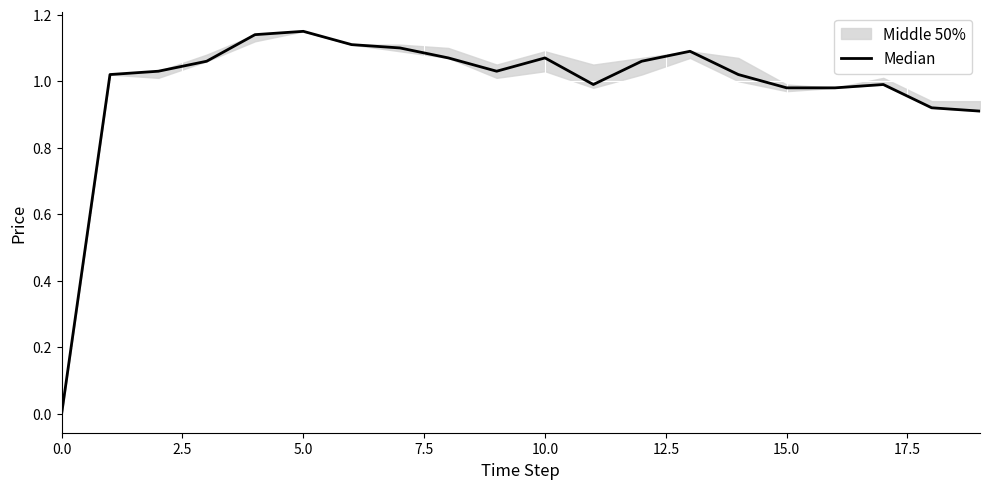

What is the difference between the maximum and minimum values?

1.1